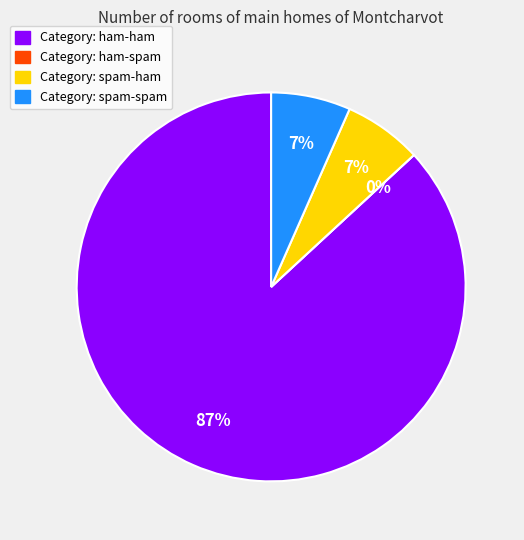

How many slices are in this pie chart?

4